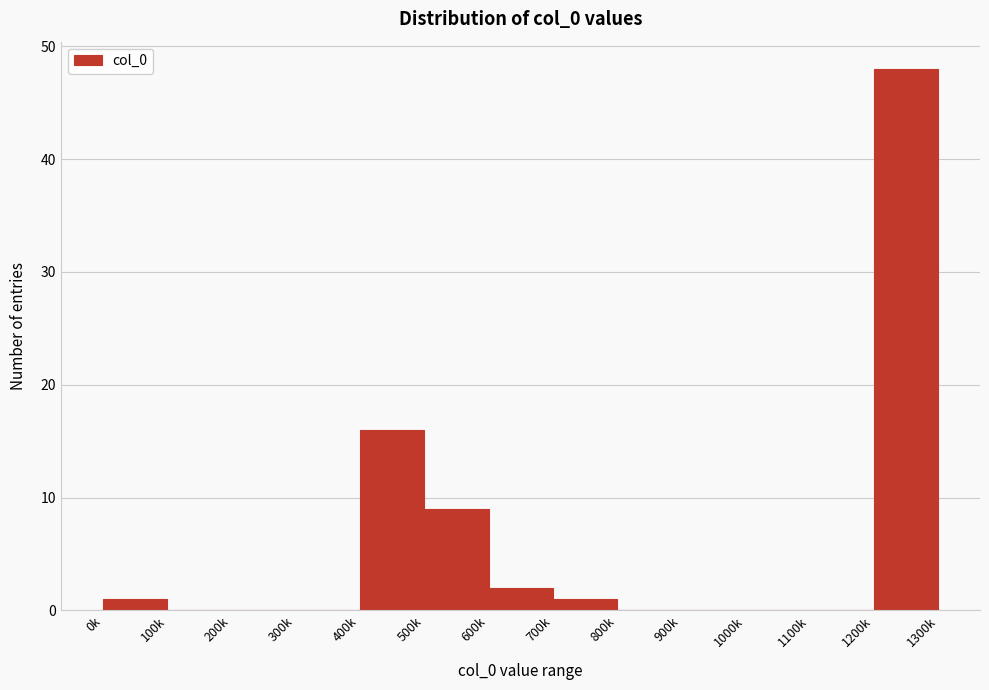

Reading left to right, what are all the values shown in this chart?

0k=1	100k=0	200k=0	300k=0	400k=16	500k=9	600k=2	700k=1	800k=0	900k=0	1000k=0	1100k=0	1200k=48